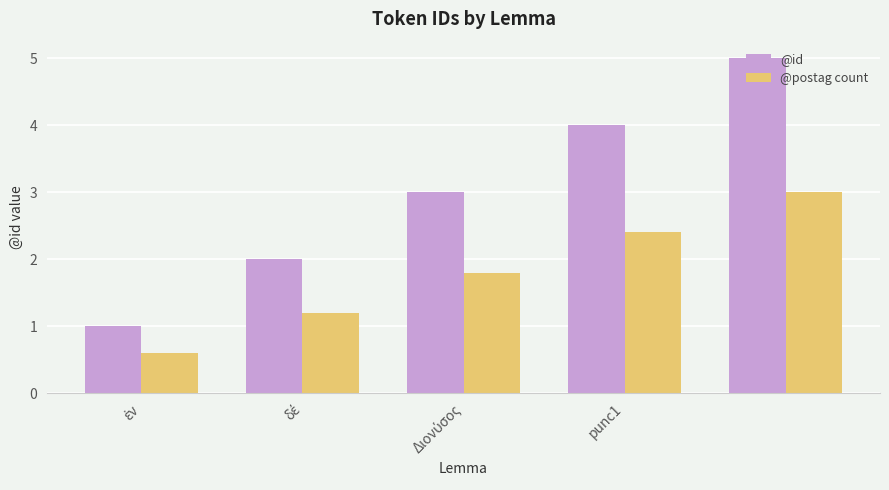

What is the difference between the maximum and second lowest values in the @id series?

3.0